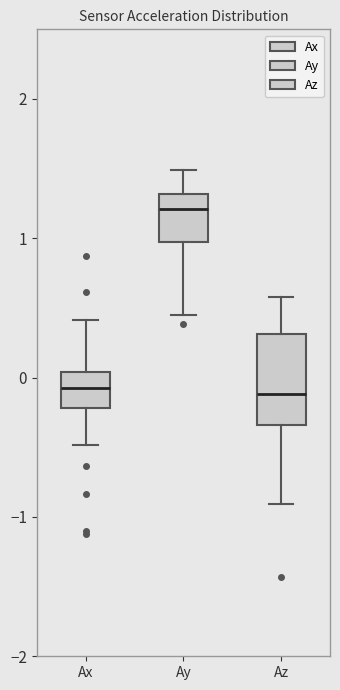

Reading left to right, transcribe this box plot: for each box, give where its median line is, the range the box spans, and where its two whiskers end, as read against the y-axis. The values are not printed on the chart, so give them approximately, as read against the axis.

Ax: median -0.1, box -0.2 to 0.0, whiskers -0.5 to 0.4
Ay: median 1.2, box 1.0 to 1.3, whiskers 0.5 to 1.5
Az: median -0.1, box -0.3 to 0.3, whiskers -0.9 to 0.6